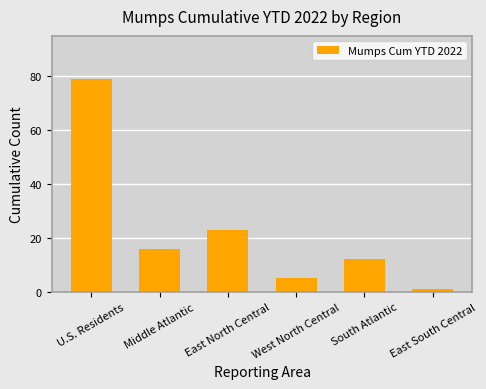

What is the sum of the values at Middle Atlantic and East North Central?

39